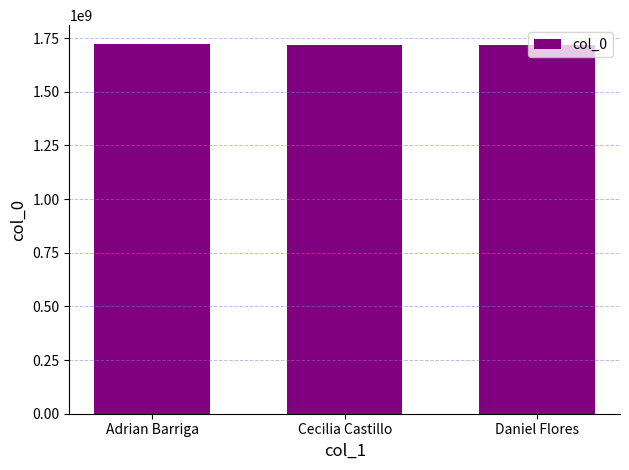

What is the ratio of the value at Adrian Barriga to the value at Cecilia Castillo?

1.0